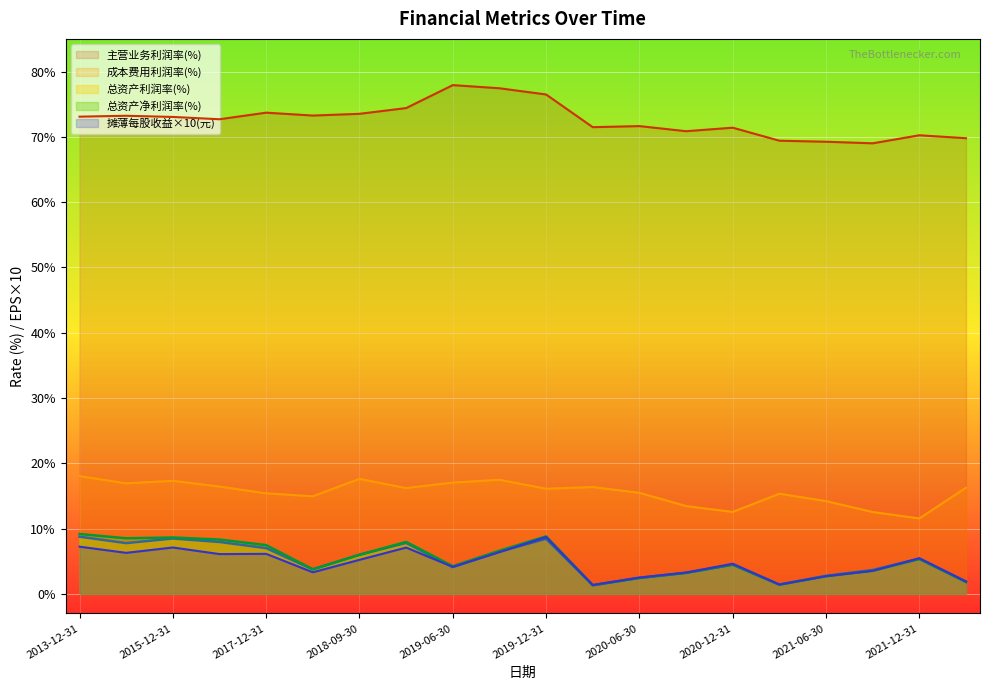

At which category is the sum across all series the highest?

2019-12-31